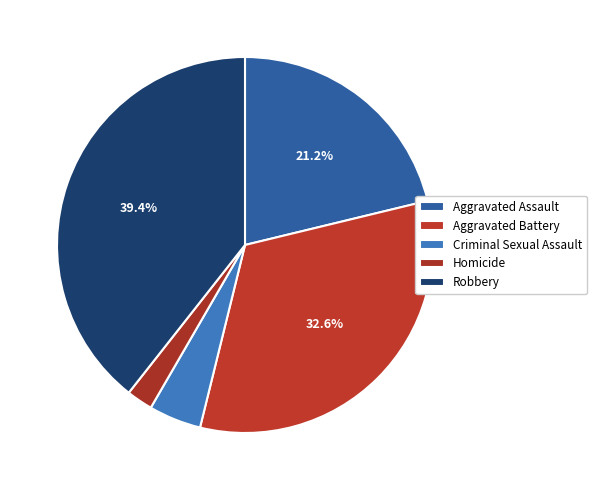

Does Robbery represent more than half of the total?

No